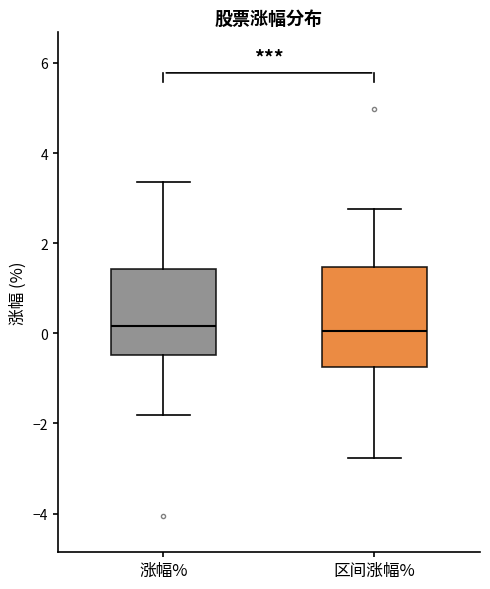

Reading left to right, transcribe this box plot: for each box, give where its median line is, the range the box spans, and where its two whiskers end, as read against the y-axis. The values are not printed on the chart, so give them approximately, as read against the axis.

涨幅%: median 0.2, box -0.4 to 1.4, whiskers -1.8 to 3.4
区间涨幅%: median 0.0, box -0.8 to 1.4, whiskers -2.8 to 2.8